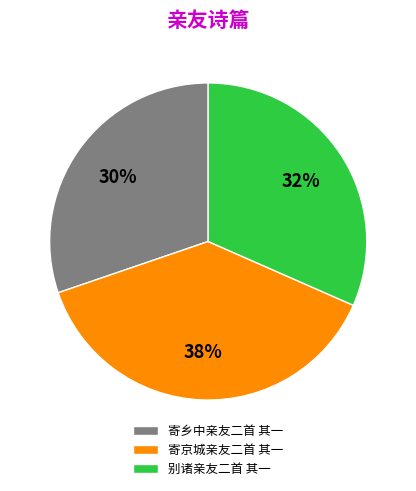

What percentage is the 寄乡中亲友二首 其一 slice, to the nearest percent?

30%